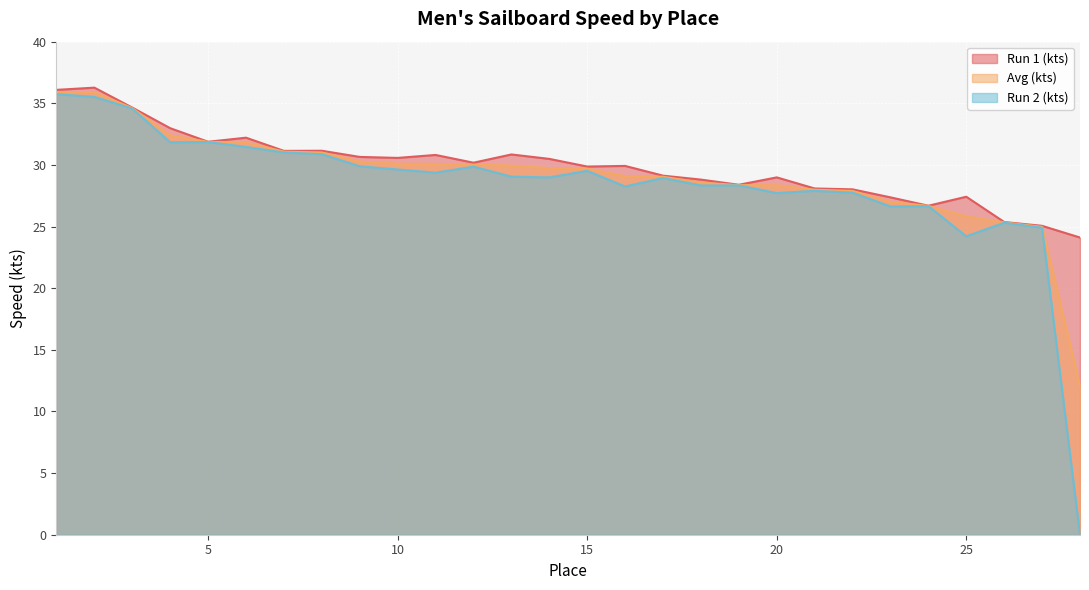

Which has a higher value, 22 or 9?

9